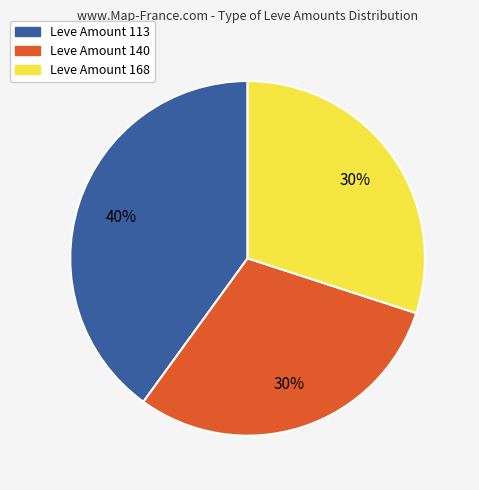

To the nearest percent, what is the difference between the largest and smallest slice percentages?

10%